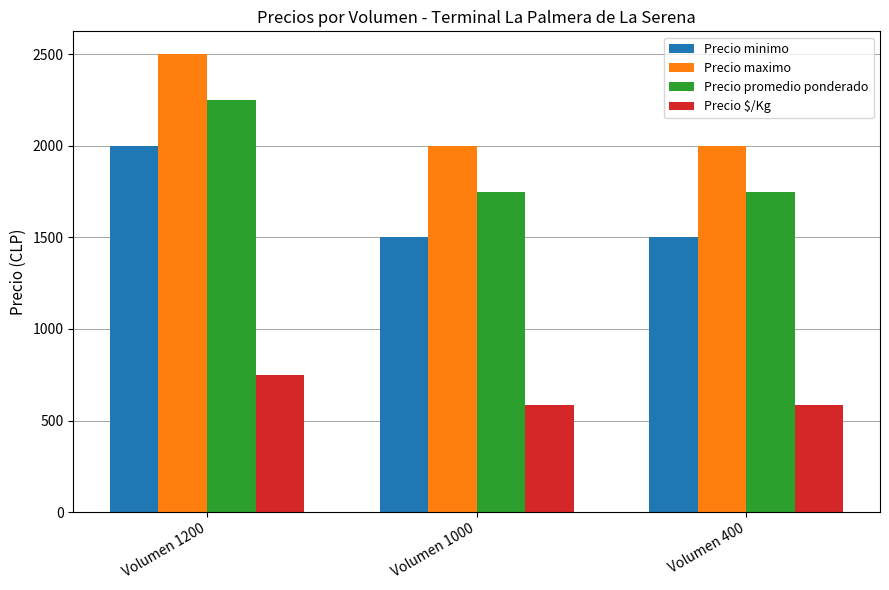

What is the difference between the highest and lowest values at Volumen 1000?

1417